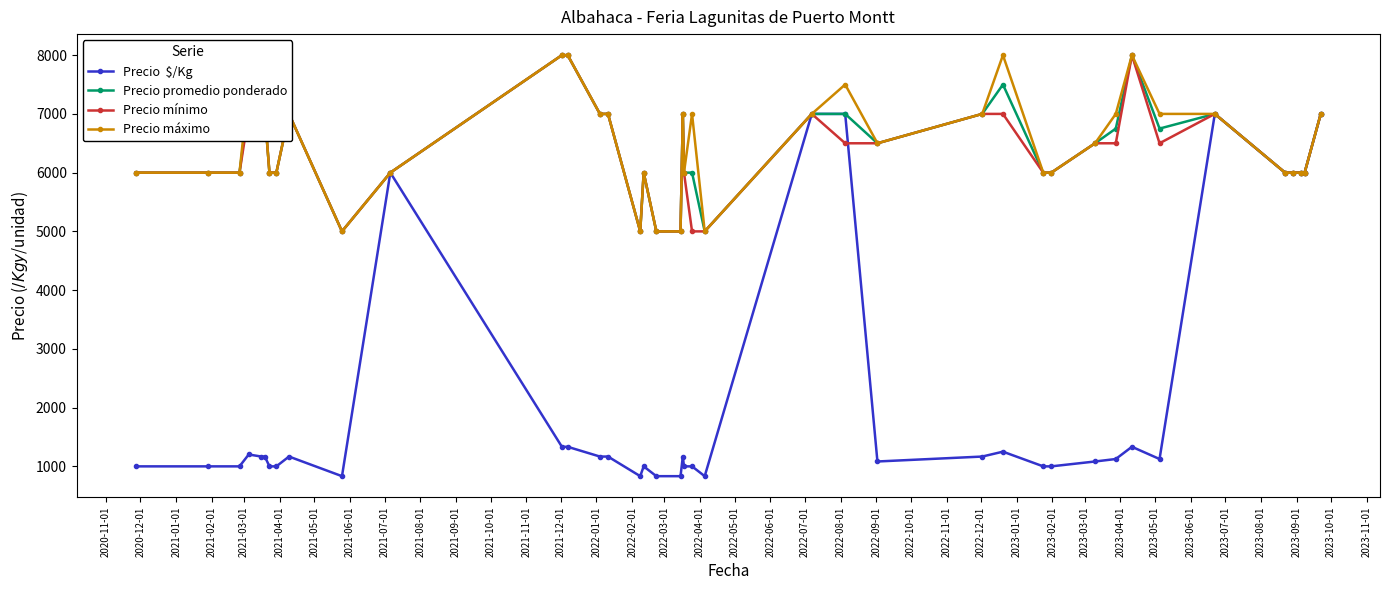

What is the minimum value shown in the chart?

833